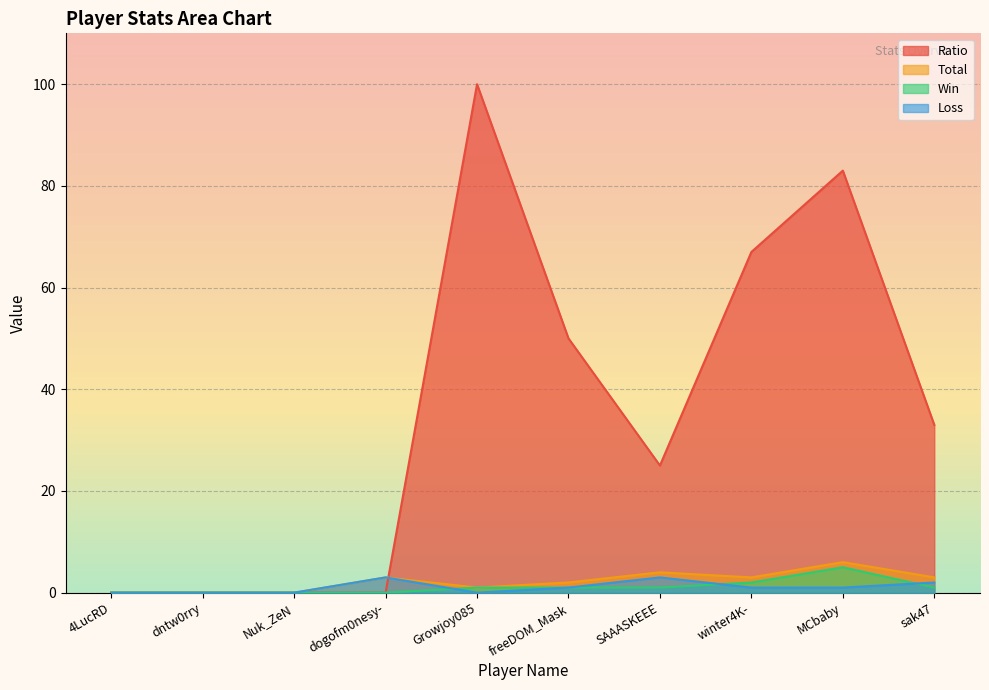

Reading left to right, what are all the values shown in this chart?

Ratio: 4LucRD=0	dntw0rry=0	Nuk_ZeN=0	dogofm0nesy-=0	Growjoy085=100	freeDOM_Mask=50	SAAASKEEE=25	winter4K-=67	MCbaby=83	sak47=33
Total: 4LucRD=0	dntw0rry=0	Nuk_ZeN=0	dogofm0nesy-=3	Growjoy085=1	freeDOM_Mask=2	SAAASKEEE=4	winter4K-=3	MCbaby=6	sak47=3
Win: 4LucRD=0	dntw0rry=0	Nuk_ZeN=0	dogofm0nesy-=0	Growjoy085=1	freeDOM_Mask=1	SAAASKEEE=1	winter4K-=2	MCbaby=5	sak47=1
Loss: 4LucRD=0	dntw0rry=0	Nuk_ZeN=0	dogofm0nesy-=3	Growjoy085=0	freeDOM_Mask=1	SAAASKEEE=3	winter4K-=1	MCbaby=1	sak47=2